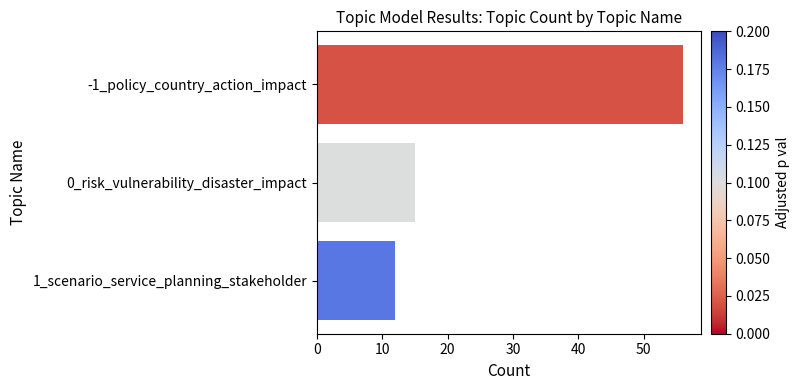

What is the label of the 3rd bar from the bottom?

-1_policy_country_action_impact